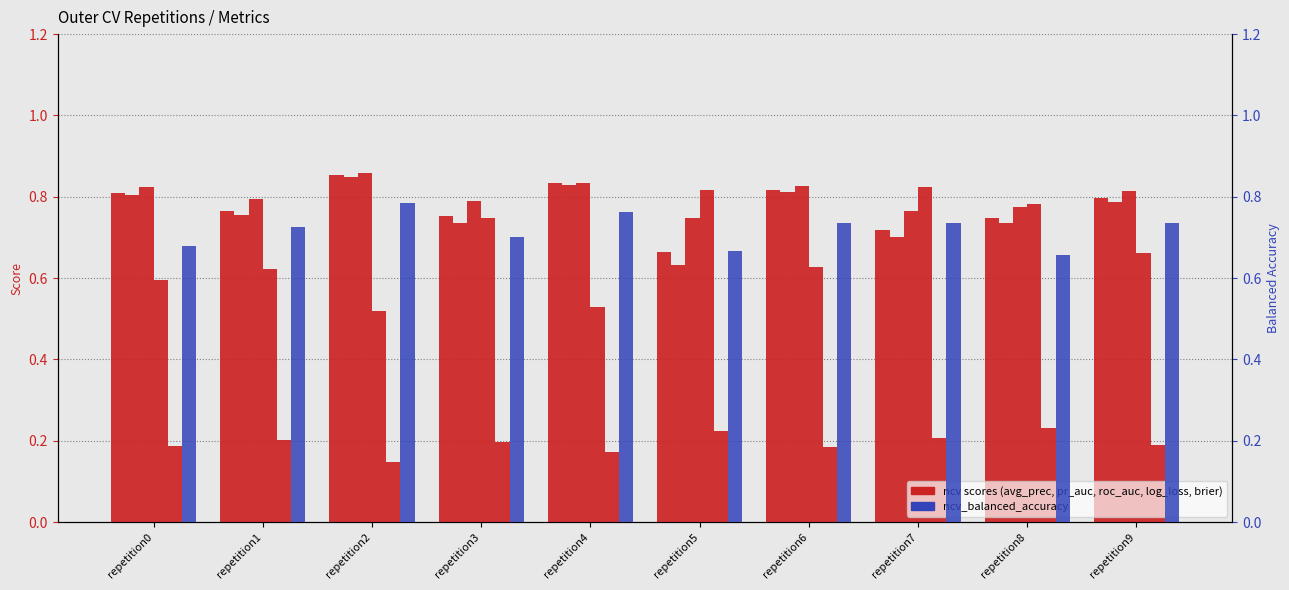

What is the lowest value of the ncv_log_loss series?

0.5